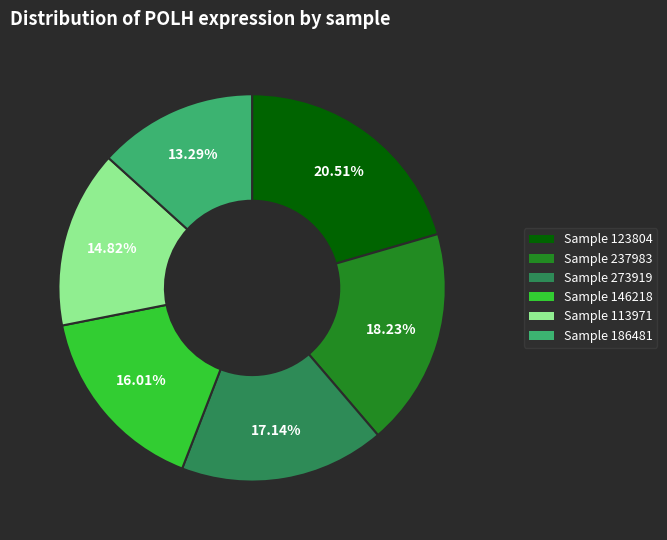

Does any single category account for the majority?

No